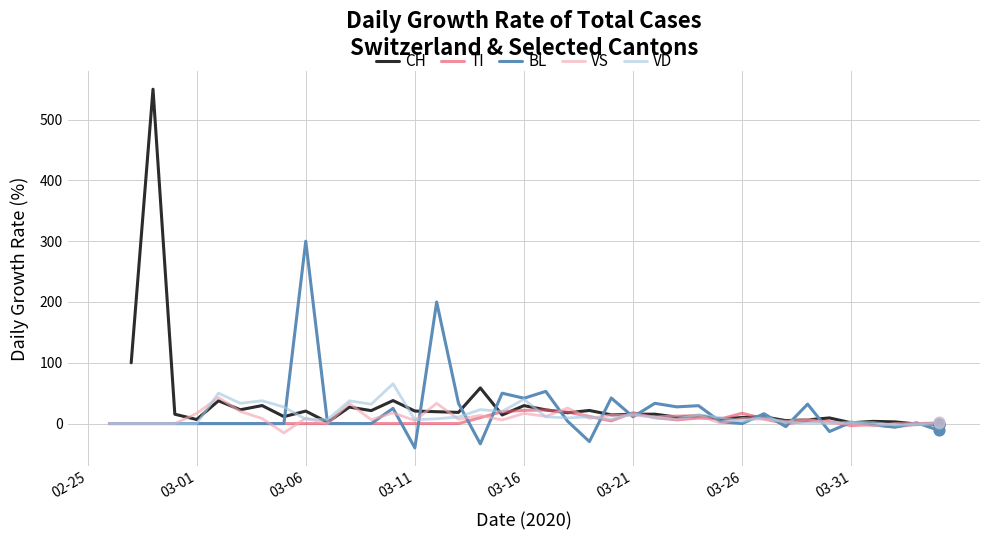

What are all the series names shown in the legend?

CH, TI, BL, VS, VD